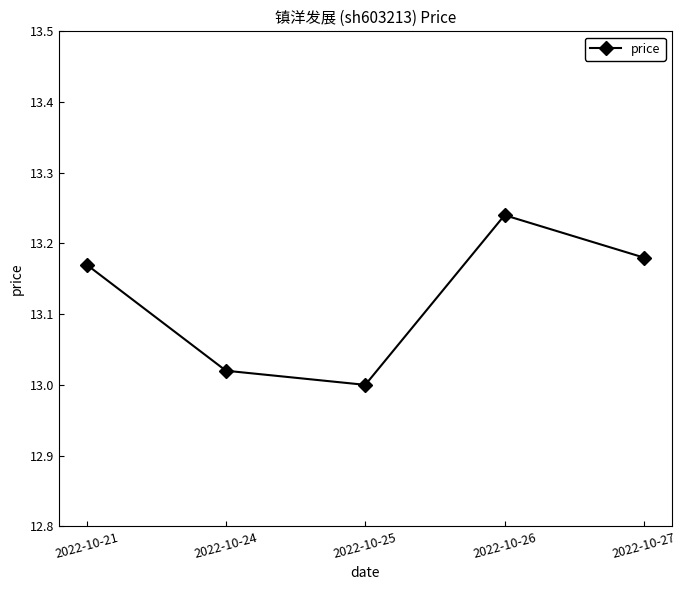

List the labels in order of value, smallest first.

2022-10-25, 2022-10-24, 2022-10-21, 2022-10-27, 2022-10-26